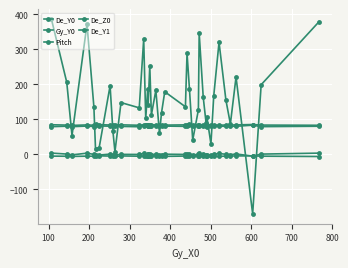

Which series has the largest total across all categories?

Gy_Y0